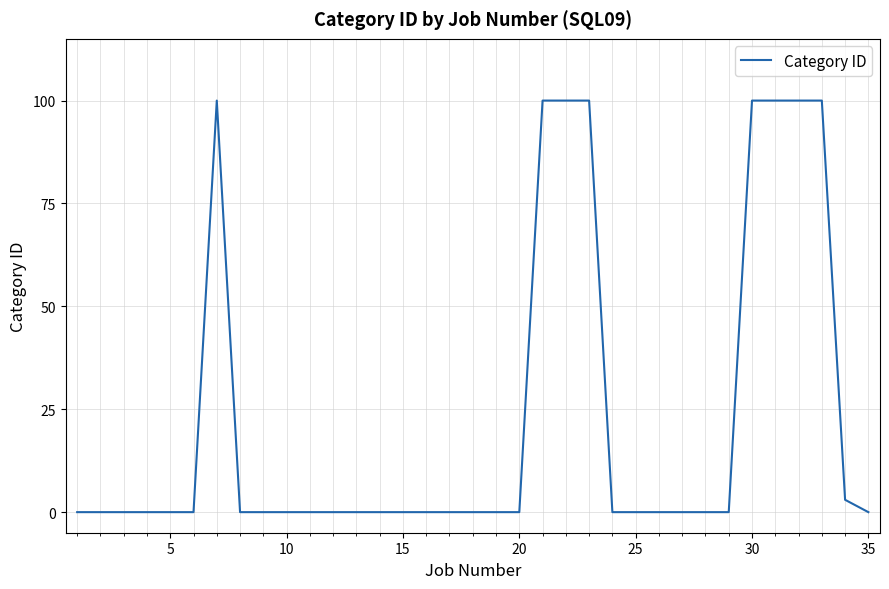

What is the maximum value shown in the chart?

100